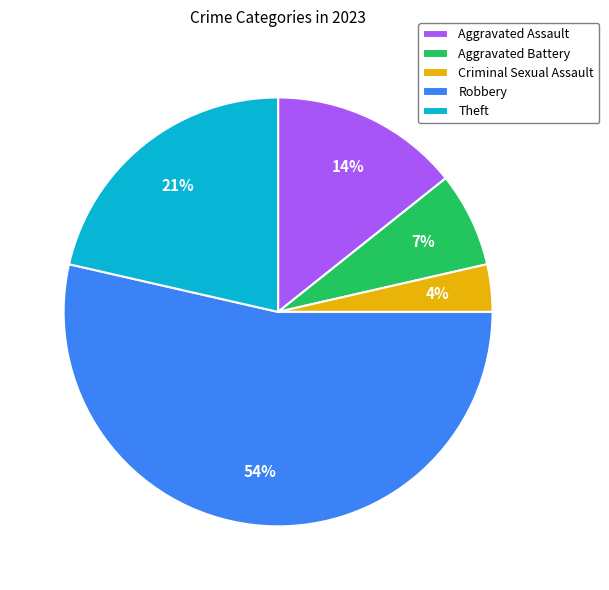

To the nearest percent, what is the difference between the largest and smallest slice percentages?

50%